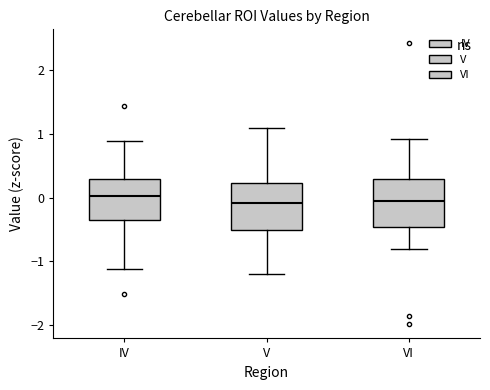

Where is the lower edge of the box for IV on the y-axis? The values are not printed on the chart, so give them approximately, as read against the axis.

-0.3